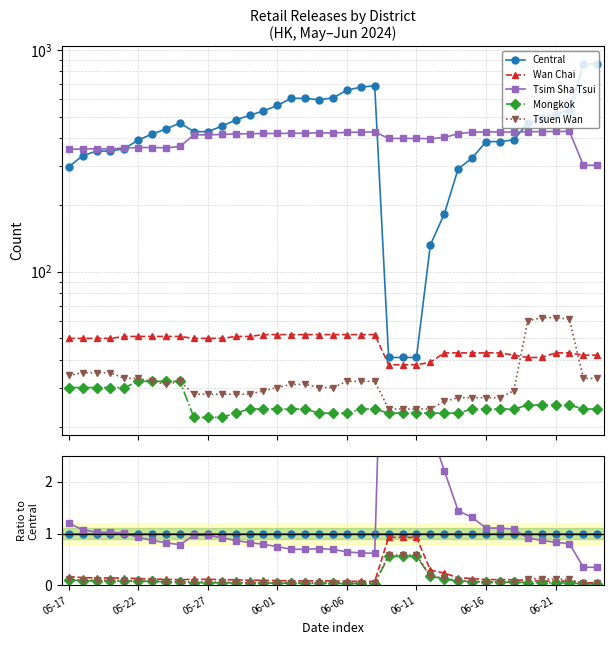

What are all the series names shown in the legend?

Central, Wan Chai, Tsim Sha Tsui, Mongkok, Tsuen Wan